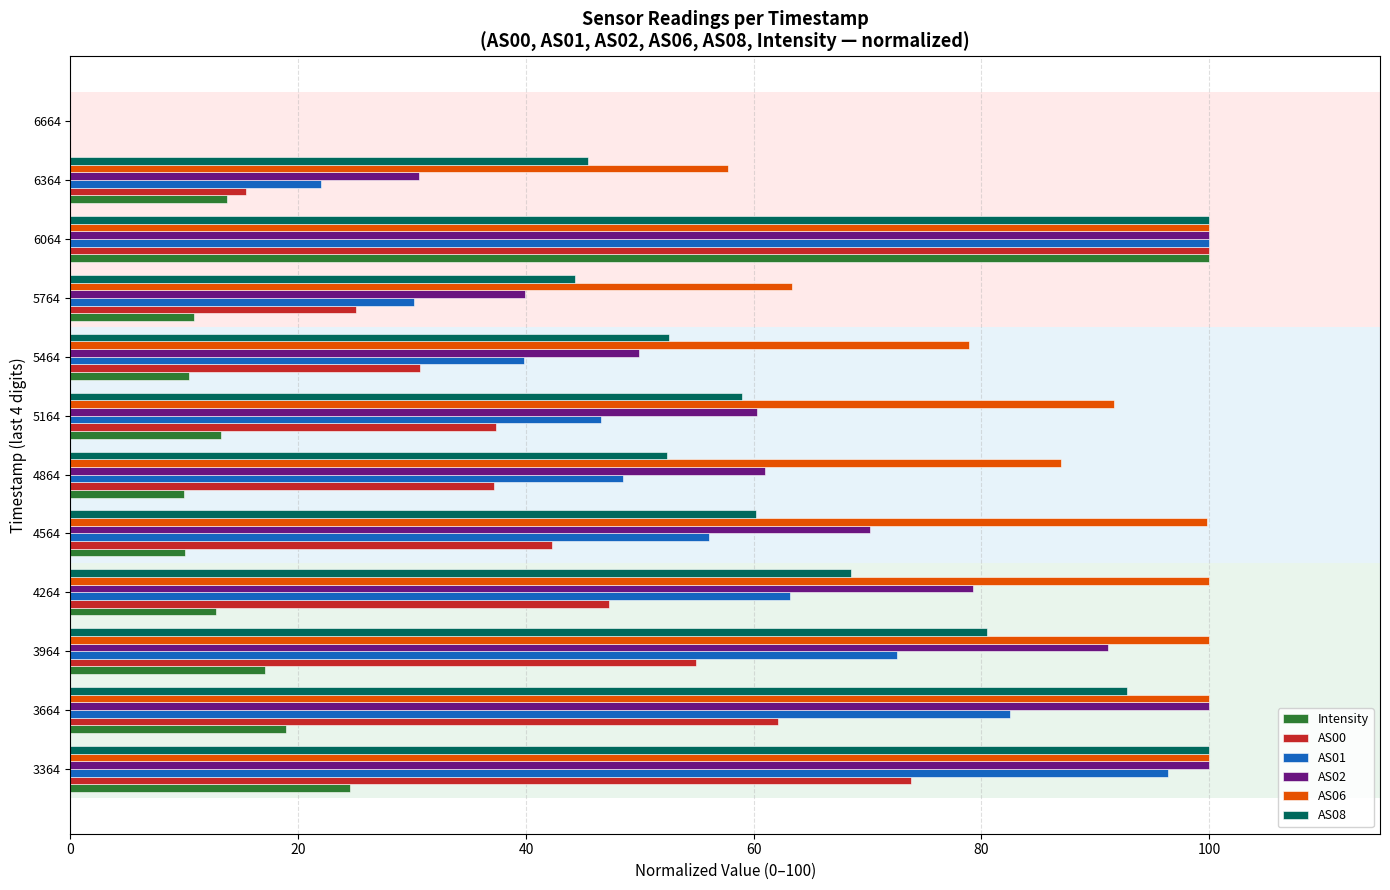

Which series changed the most between 3364 and 4864?

AS01